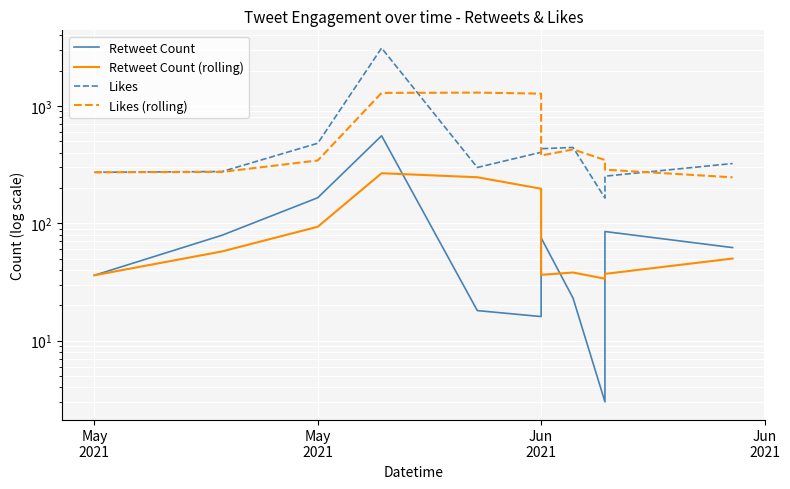

True or false: Retweet Count (rolling) and Likes cross at least once.

False